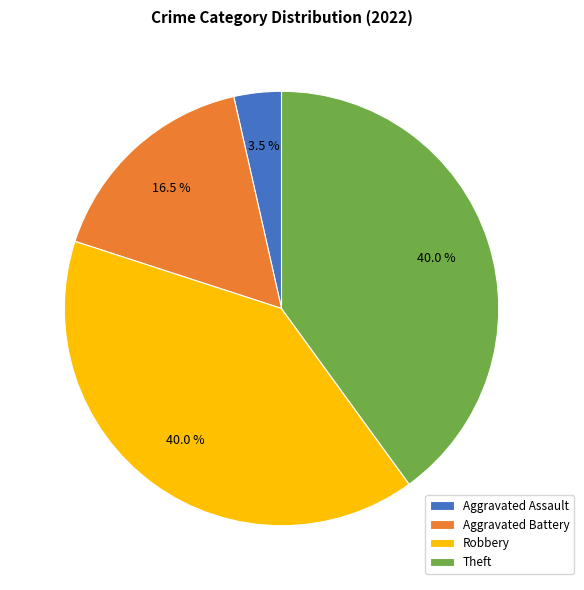

Is there any slice that represents more than half of the pie?

No